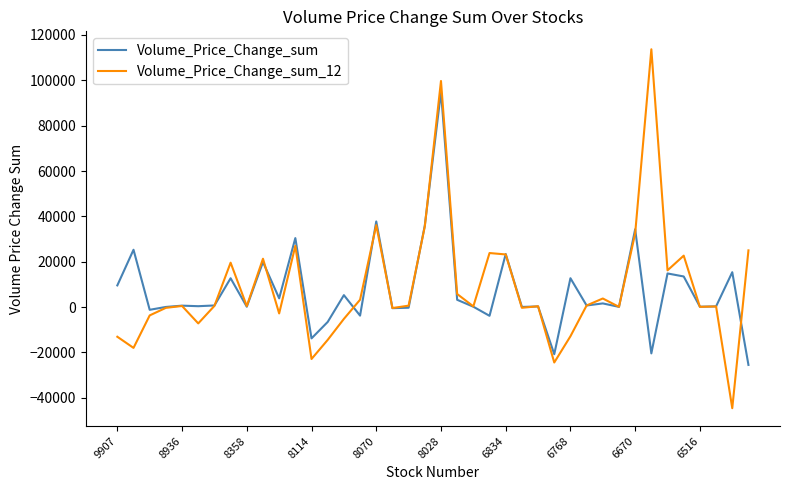

What is the maximum value shown in the chart?

113676.8